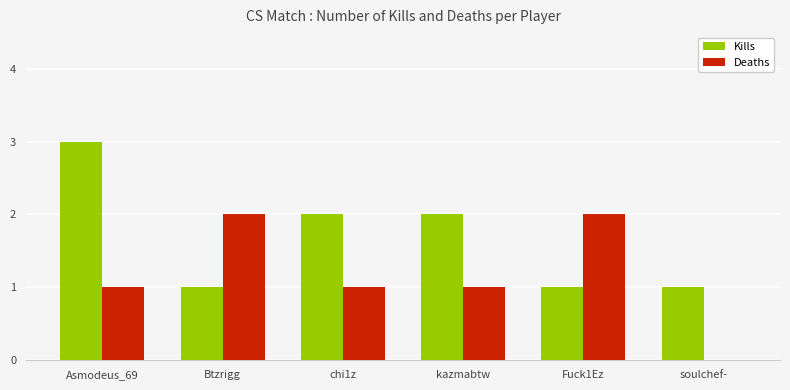

At which label does Kills first exceed 2?

Asmodeus_69